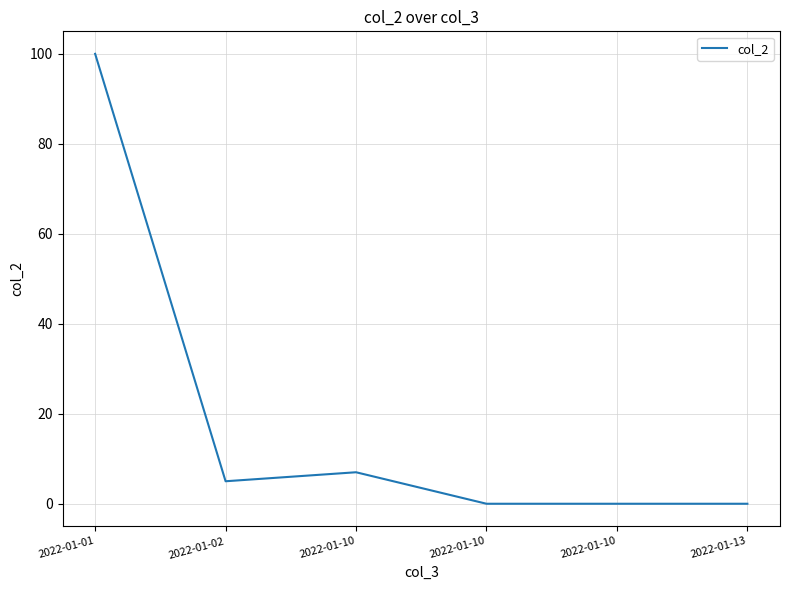

Reading left to right, what are all the values shown in this chart?

100	5	7	0	0	0